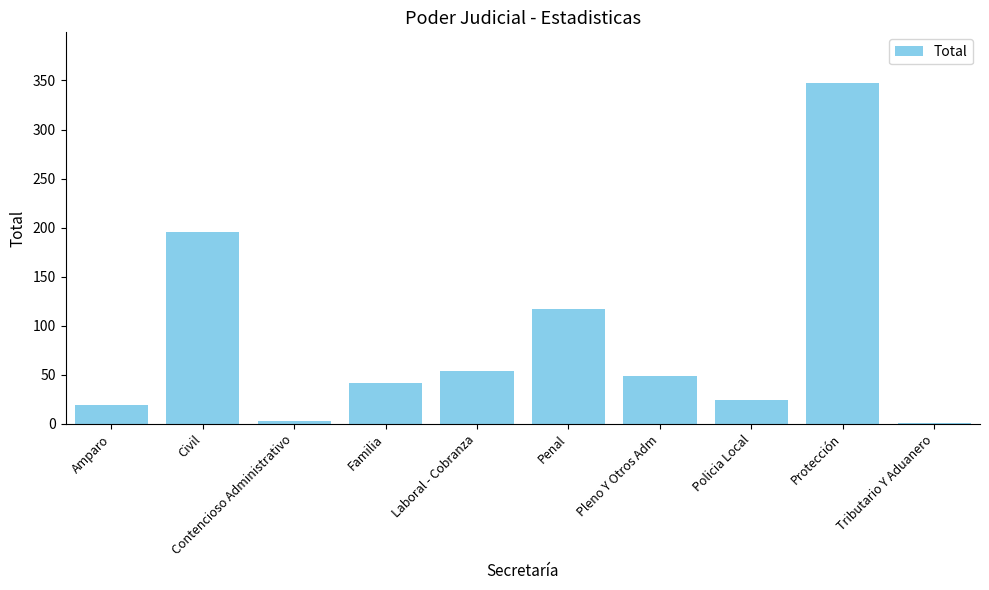

At which category does the chart reach its peak across all series?

Protección